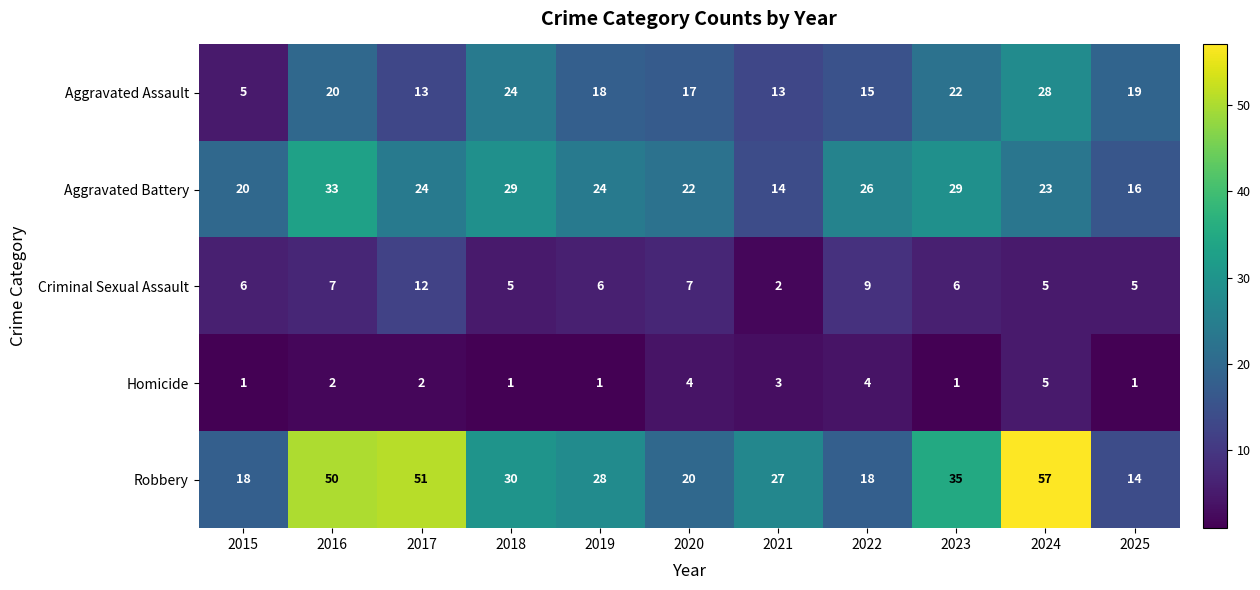

What is the total value across all series at 2019?

77